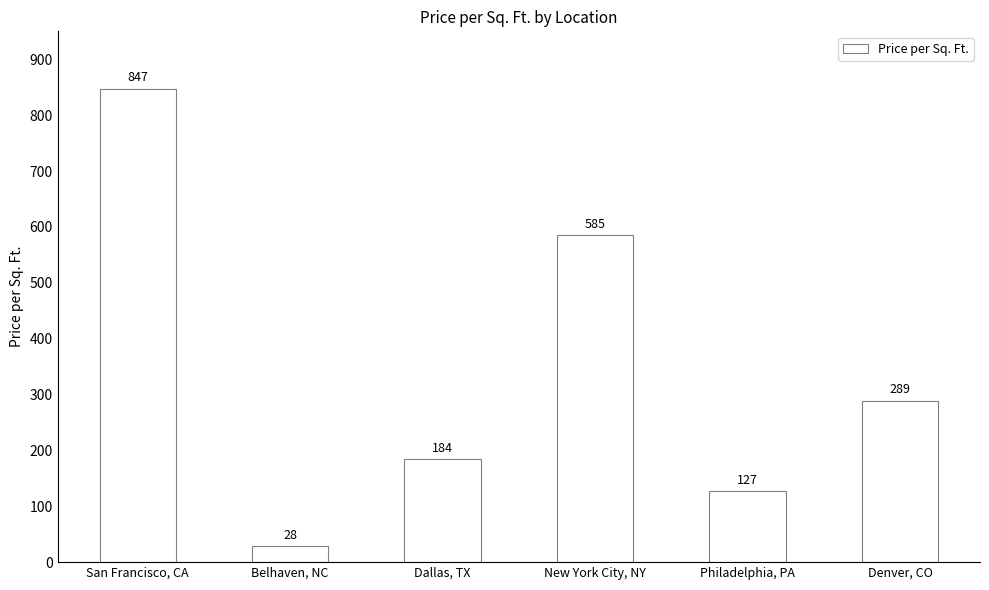

How many categories are shown in the chart?

6